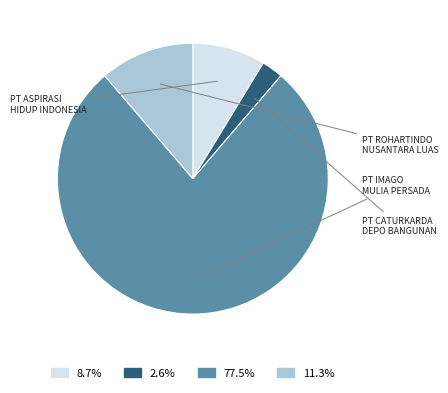

Is there any slice that represents more than half of the pie?

Yes